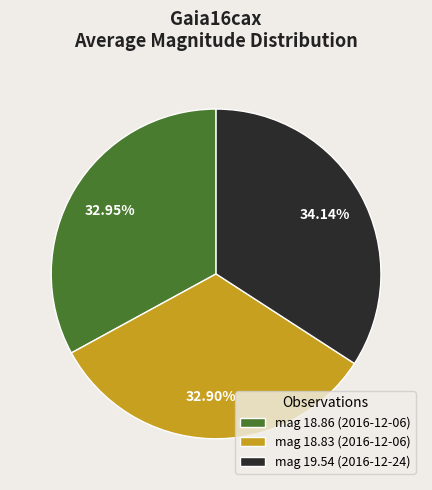

Approximately how many times larger is the value at mag 18.86 (2016-12-06) compared to mag 19.54 (2016-12-24)?

1.0